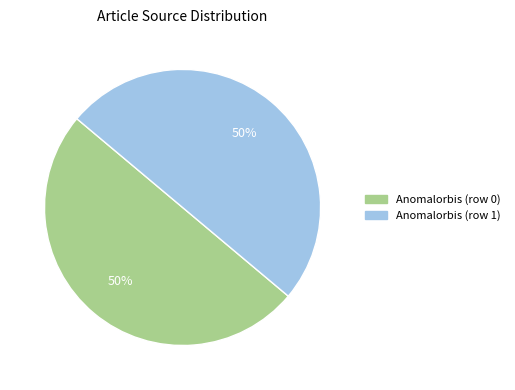

Is the sum of Anomalorbis (row 0) and Anomalorbis (row 1) greater than half?

Yes